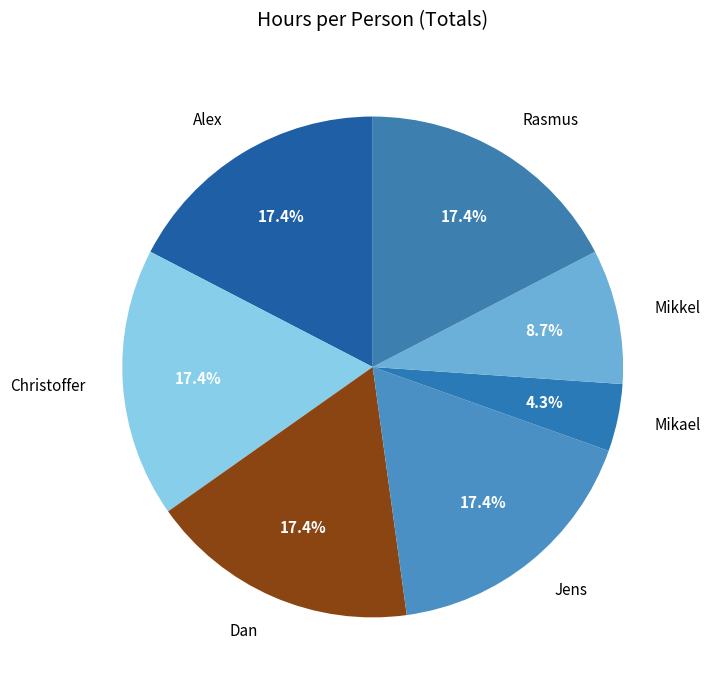

Do Christoffer and Jens together represent more than half of the pie?

No